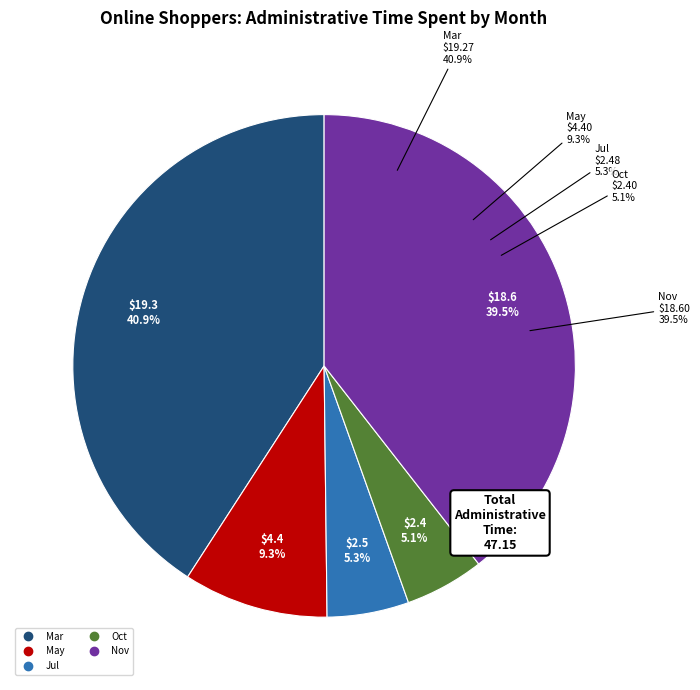

True or false: Oct accounts for 5% of the total.

True